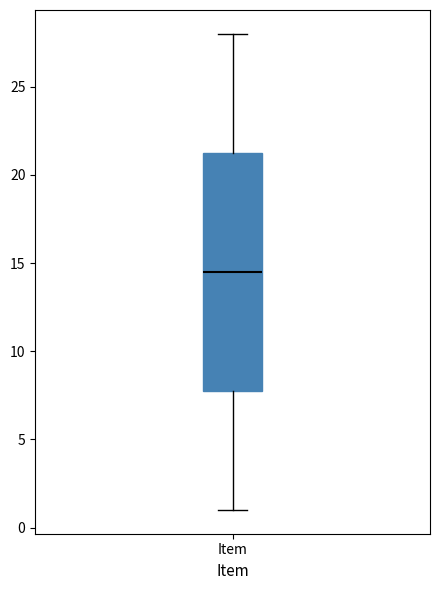

Where is the lower edge of the box for Item on the y-axis? The values are not printed on the chart, so give them approximately, as read against the axis.

8.0